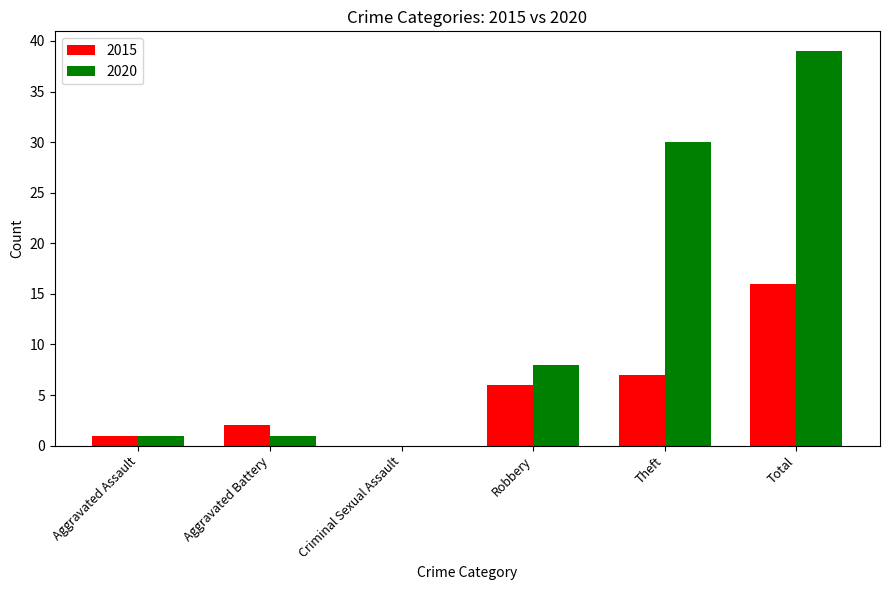

True or false: 2015 has a value of 6 at Robbery.

True